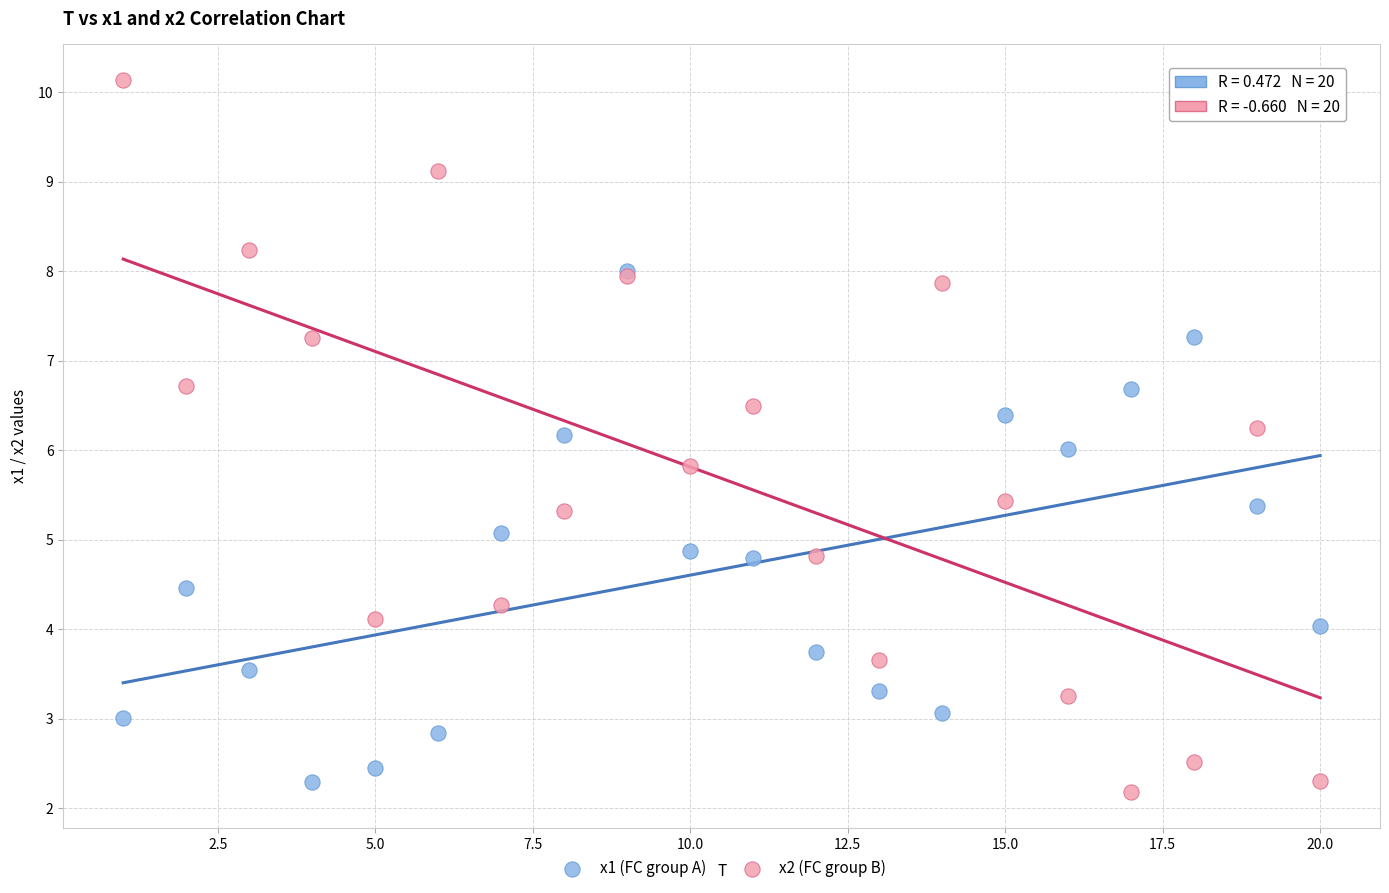

What are all the series names shown in the legend?

x1 (FC group A), x2 (FC group B)